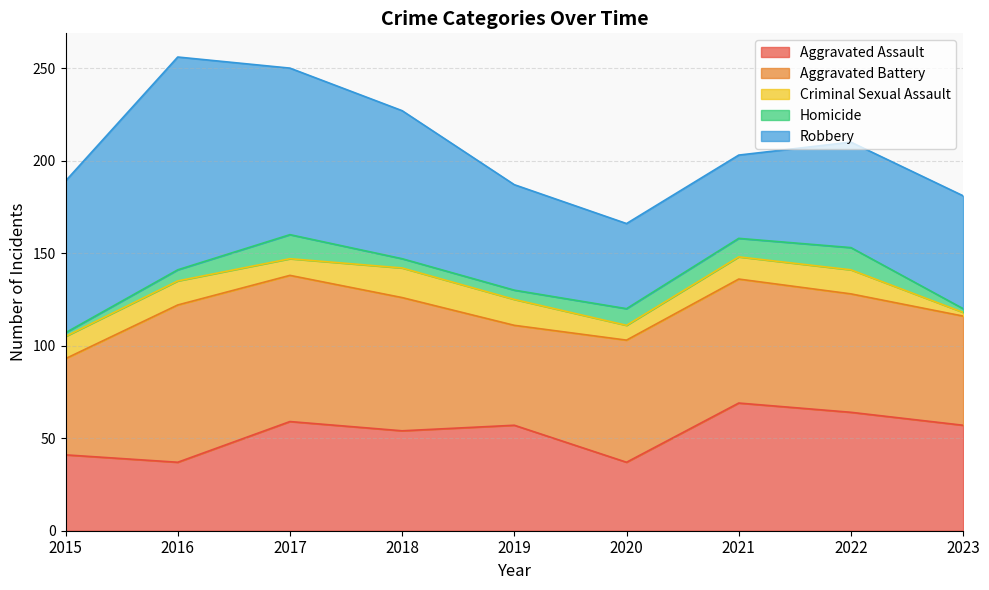

True or false: Aggravated Assault and Aggravated Battery cross at least once.

True